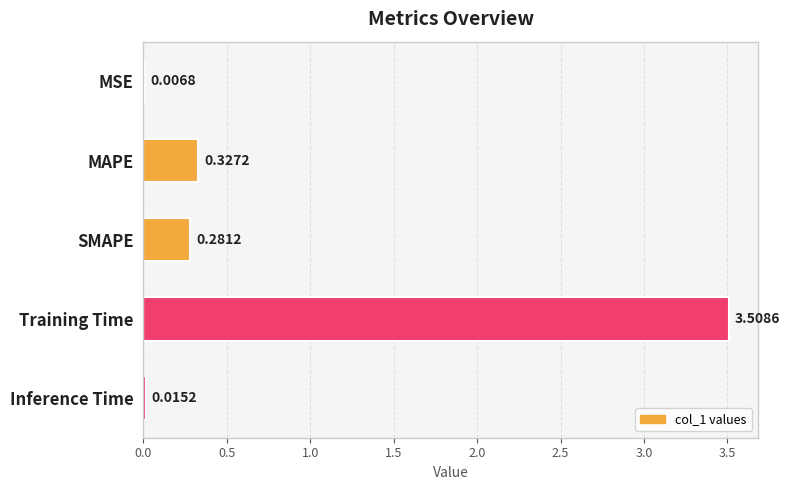

Between MSE and MAPE, which is larger?

MAPE